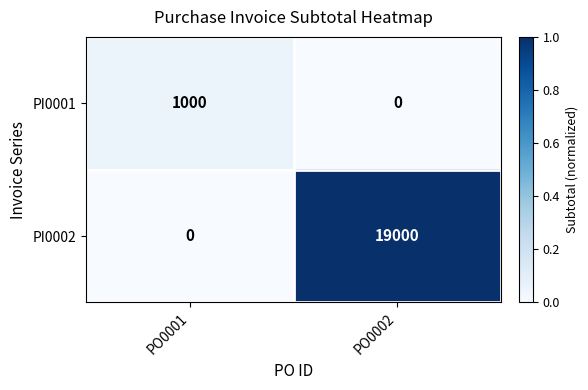

What is the sum of the PI0001 values at PO0001 and PO0002?

1000